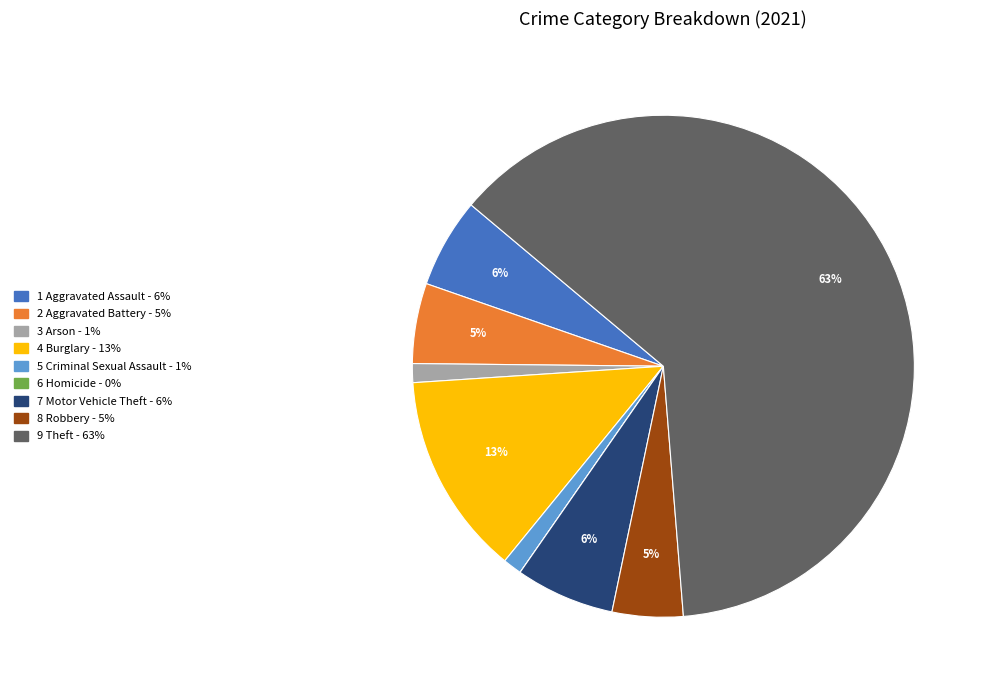

To the nearest percent, what is the average slice percentage?

11%